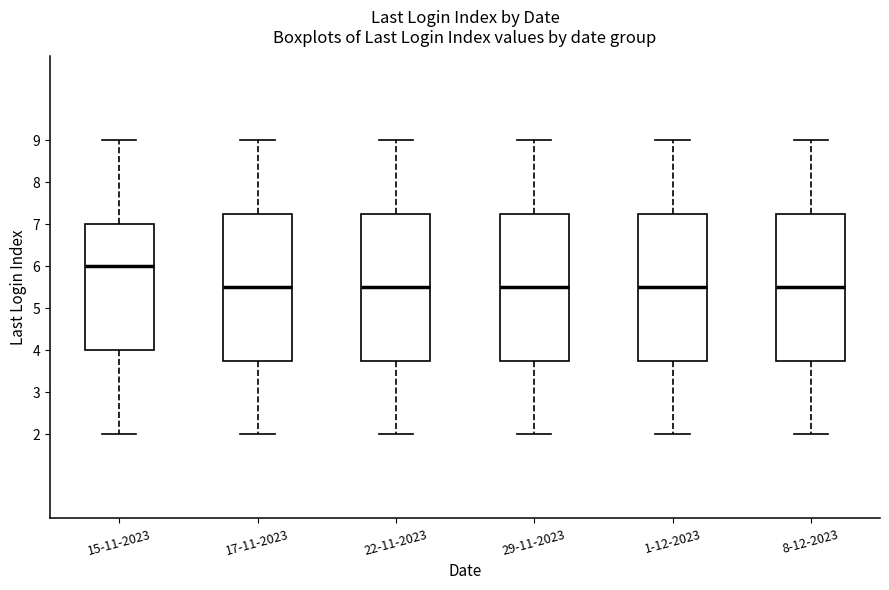

Reading left to right, read every box against the y-axis: the position of its median line, the range the box covers, and the ends of its whiskers. The values are not printed on the chart, so give them approximately, as read against the axis.

15-11-2023: median 6.0, box 4.0 to 7.0, whiskers 2.0 to 9.0
17-11-2023: median 5.5, box 3.8 to 7.3, whiskers 2.0 to 9.0
22-11-2023: median 5.5, box 3.8 to 7.3, whiskers 2.0 to 9.0
29-11-2023: median 5.5, box 3.8 to 7.3, whiskers 2.0 to 9.0
1-12-2023: median 5.5, box 3.8 to 7.3, whiskers 2.0 to 9.0
8-12-2023: median 5.5, box 3.8 to 7.3, whiskers 2.0 to 9.0